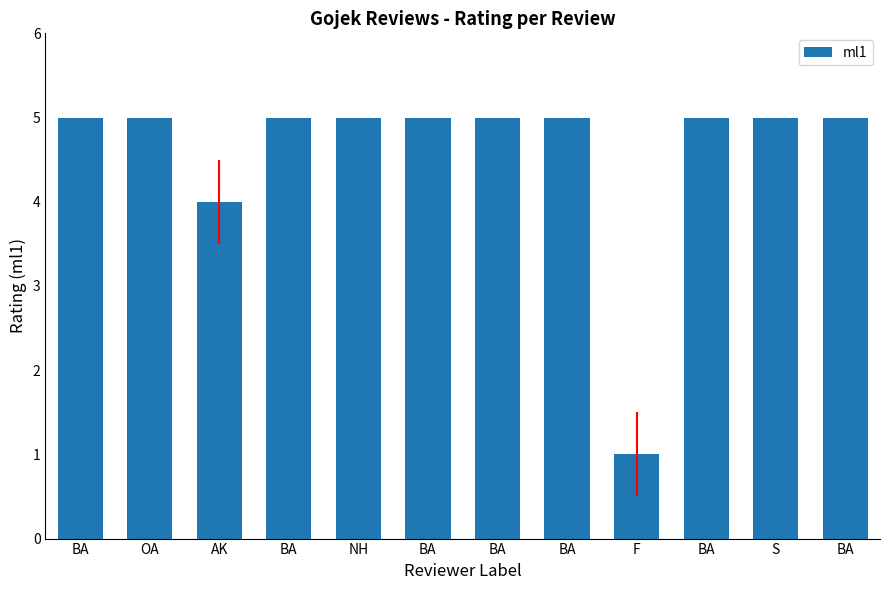

Where is the data nearest to the value 3?

AK